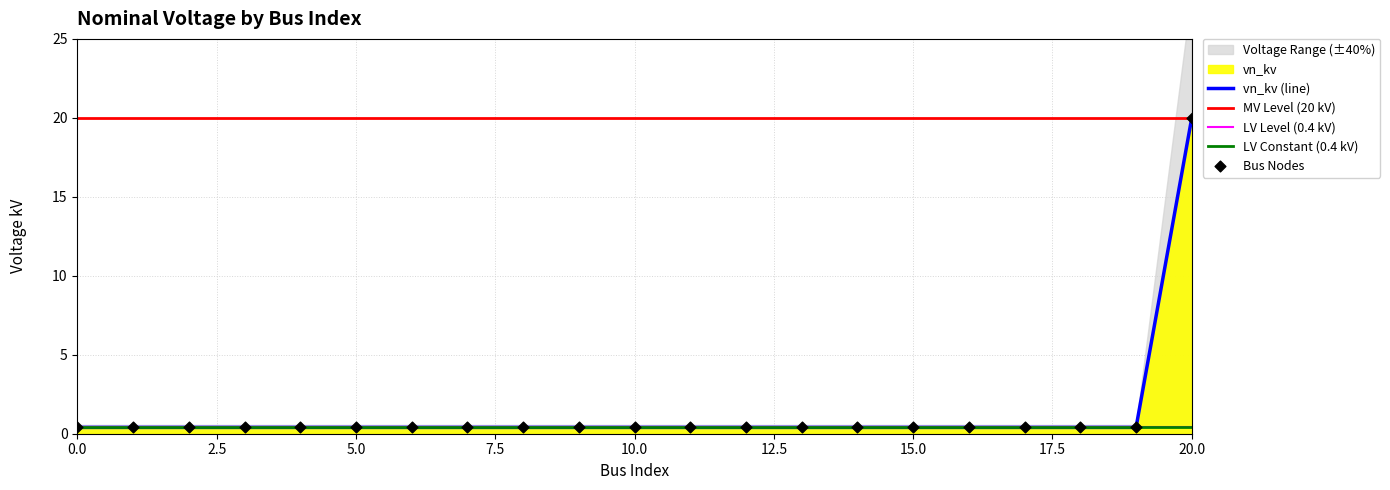

Between 12 and 5, which is larger?

12